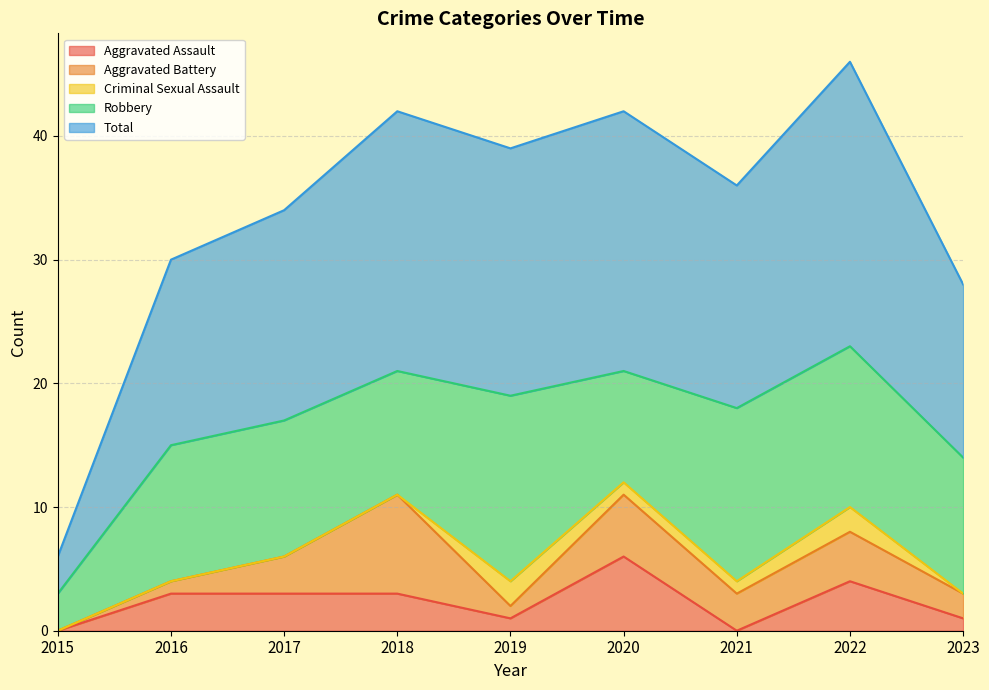

True or false: Total and Aggravated Battery cross at least once.

False